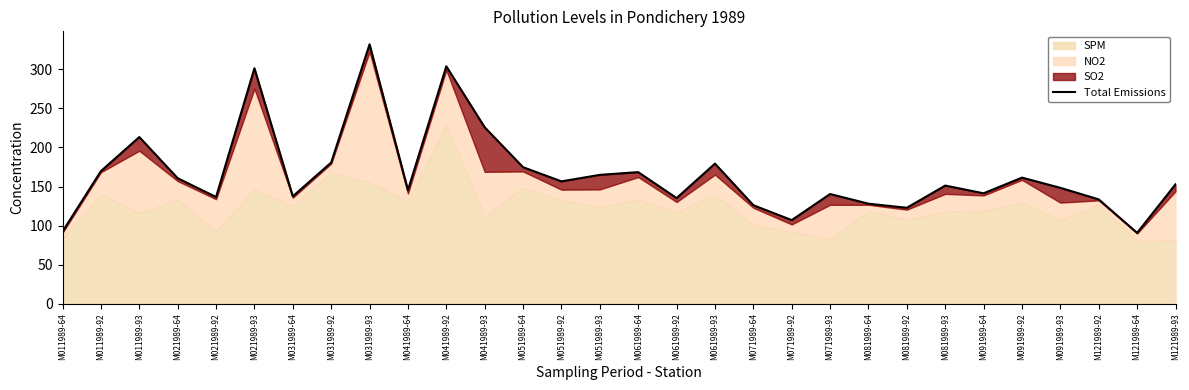

Is it true that the value at M031989-93 is 521.8?

False